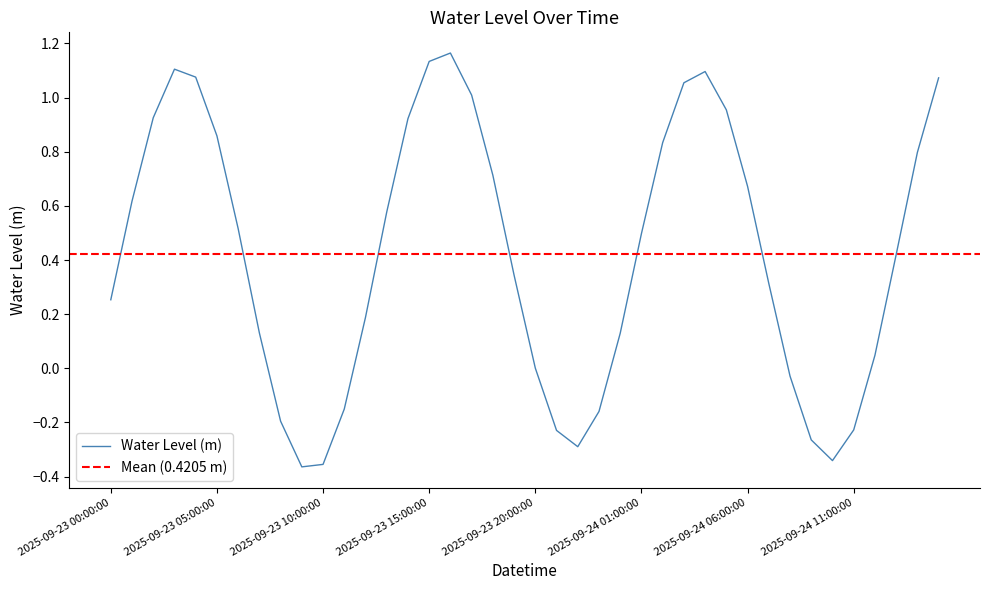

Reading left to right, list all the values displayed in this chart.

2025-09-23 00:00:00=0.3	2025-09-23 01:00:00=0.6	2025-09-23 02:00:00=0.9	2025-09-23 03:00:00=1.1	2025-09-23 04:00:00=1.1	2025-09-23 05:00:00=0.9	2025-09-23 06:00:00=0.5	2025-09-23 07:00:00=0.1	2025-09-23 08:00:00=-0.2	2025-09-23 09:00:00=-0.4	2025-09-23 10:00:00=-0.4	2025-09-23 11:00:00=-0.2	2025-09-23 12:00:00=0.2	2025-09-23 13:00:00=0.6	2025-09-23 14:00:00=0.9	2025-09-23 15:00:00=1.1	2025-09-23 16:00:00=1.2	2025-09-23 17:00:00=1.0	2025-09-23 18:00:00=0.7	2025-09-23 19:00:00=0.3	2025-09-23 20:00:00=0.0	2025-09-23 21:00:00=-0.2	2025-09-23 22:00:00=-0.3	2025-09-23 23:00:00=-0.2	2025-09-24 00:00:00=0.1	2025-09-24 01:00:00=0.5	2025-09-24 02:00:00=0.8	2025-09-24 03:00:00=1.1	2025-09-24 04:00:00=1.1	2025-09-24 05:00:00=1.0	2025-09-24 06:00:00=0.7	2025-09-24 07:00:00=0.3	2025-09-24 08:00:00=-0.0	2025-09-24 09:00:00=-0.3	2025-09-24 10:00:00=-0.3	2025-09-24 11:00:00=-0.2	2025-09-24 12:00:00=0.0	2025-09-24 13:00:00=0.4	2025-09-24 14:00:00=0.8	2025-09-24 15:00:00=1.1